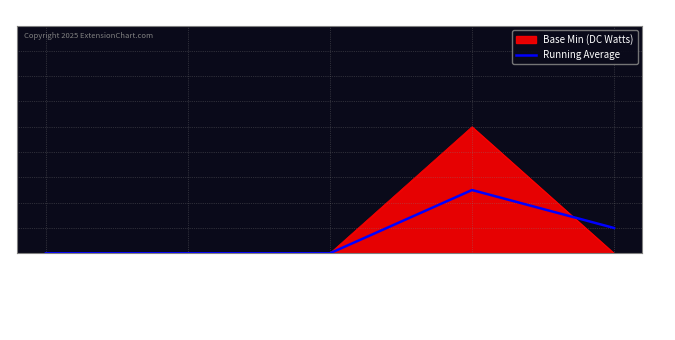

Rank the series by their maximum value, from lowest to highest.

Running Average, Base Min (DC Watts)